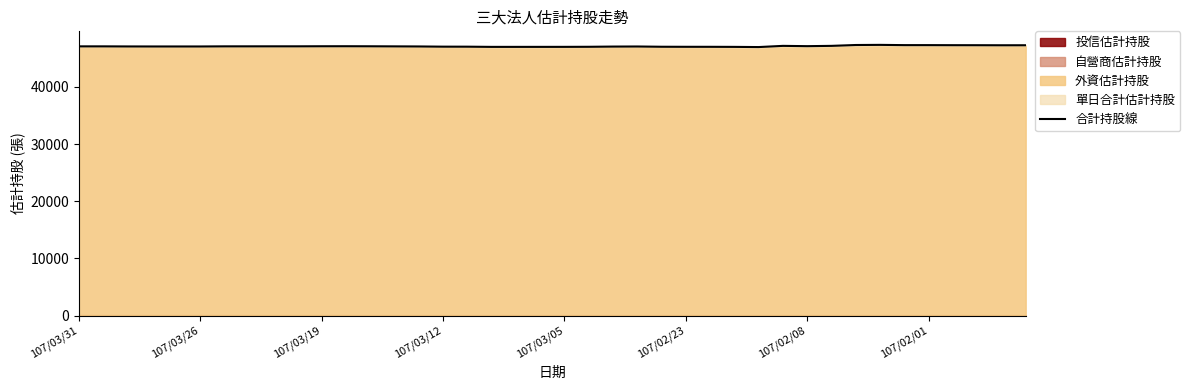

True or false: the data shows 47040 at 23.

True